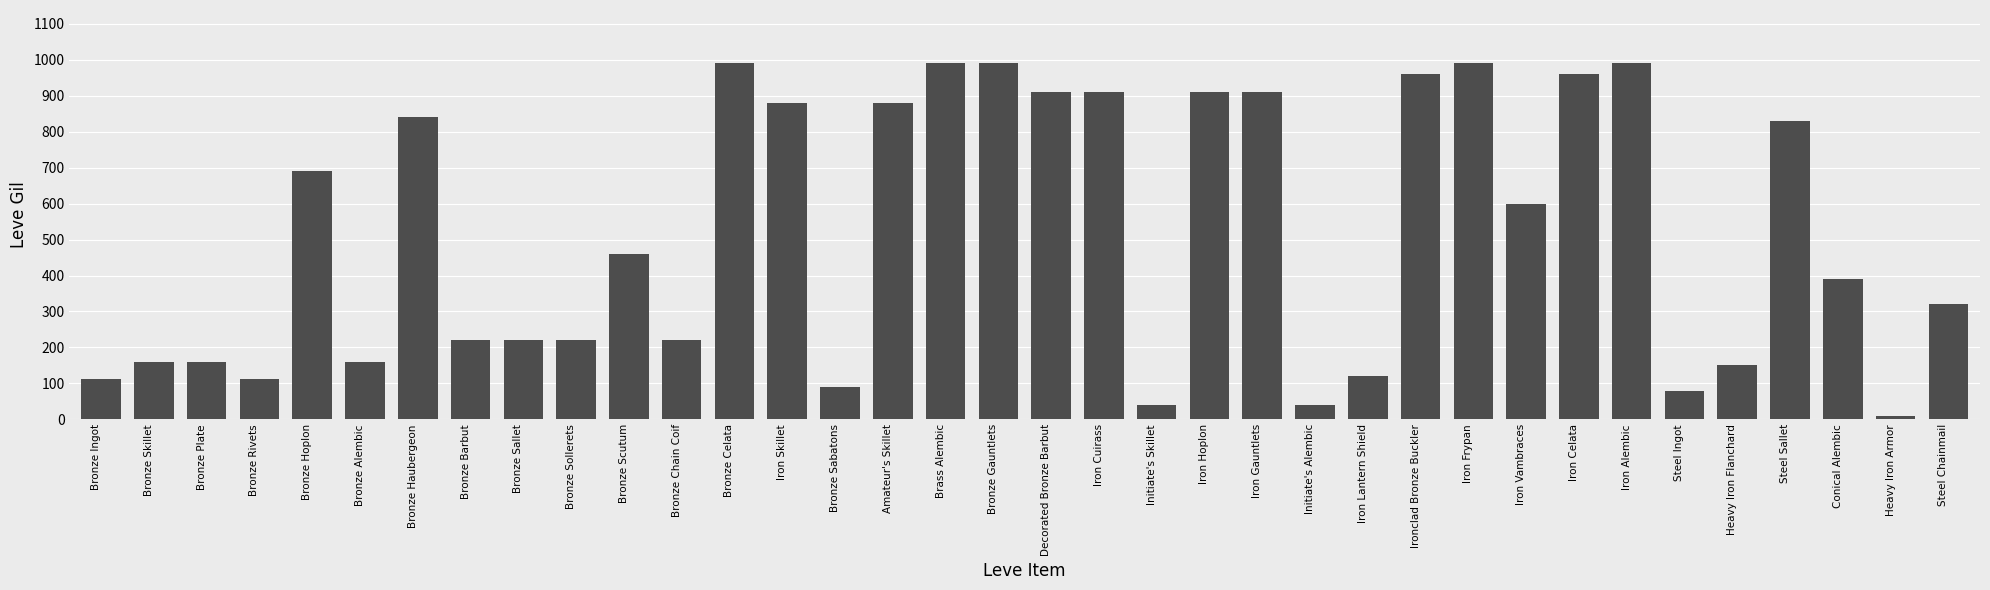

How many data points does each series have?

36